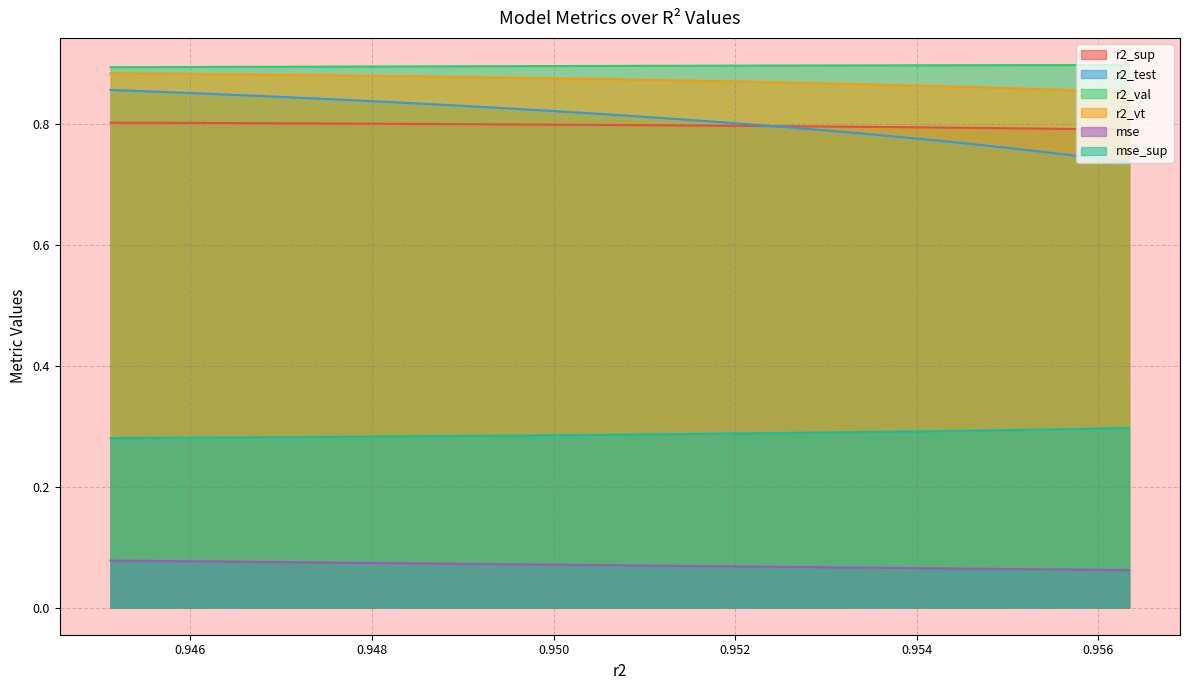

Which series has the largest range (max minus min)?

r2_test